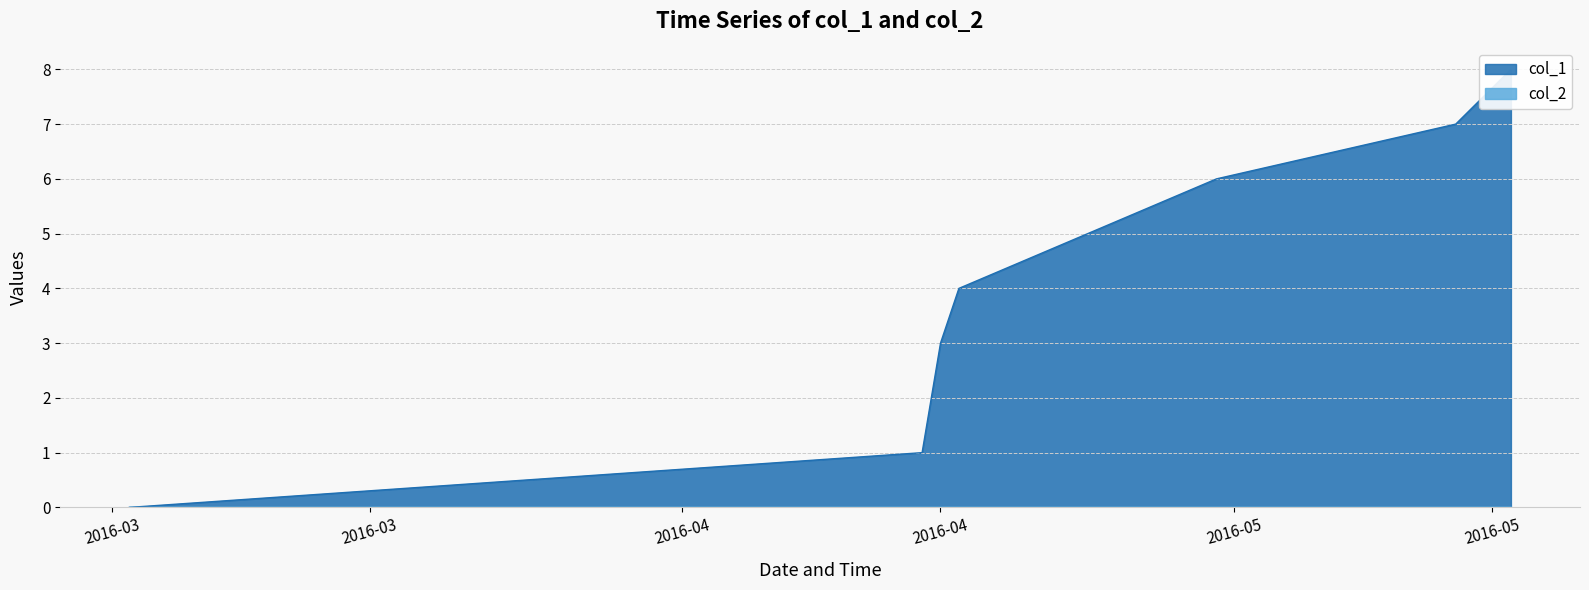

What is the label of the 6th point from the left?

2016-05